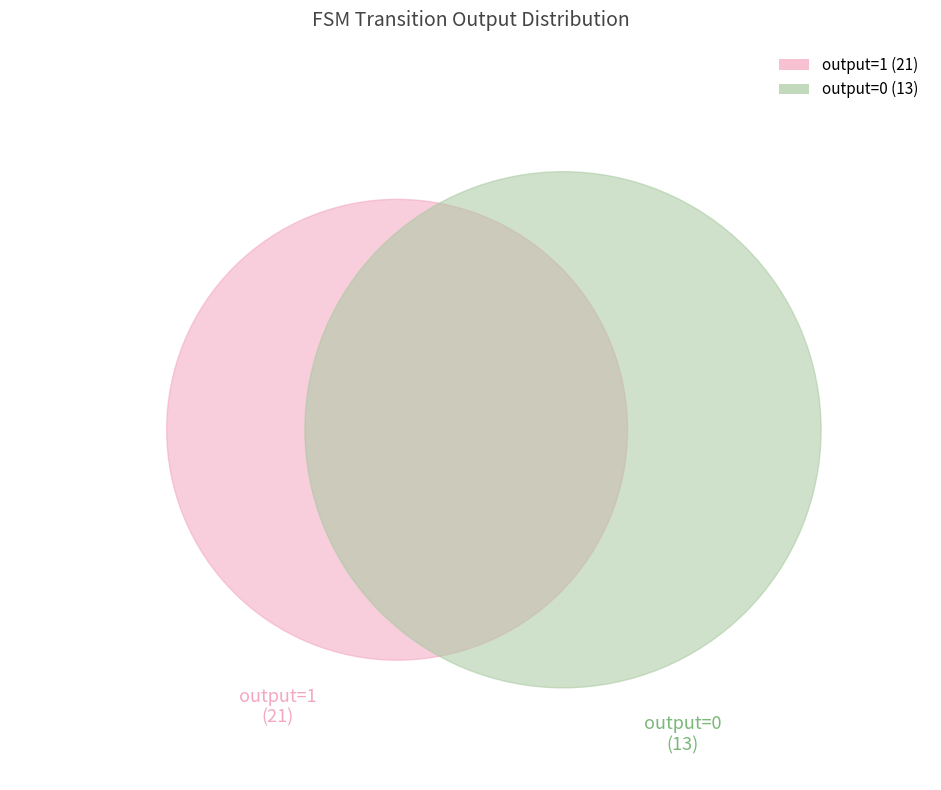

To the nearest percent, what is the average slice percentage?

3%